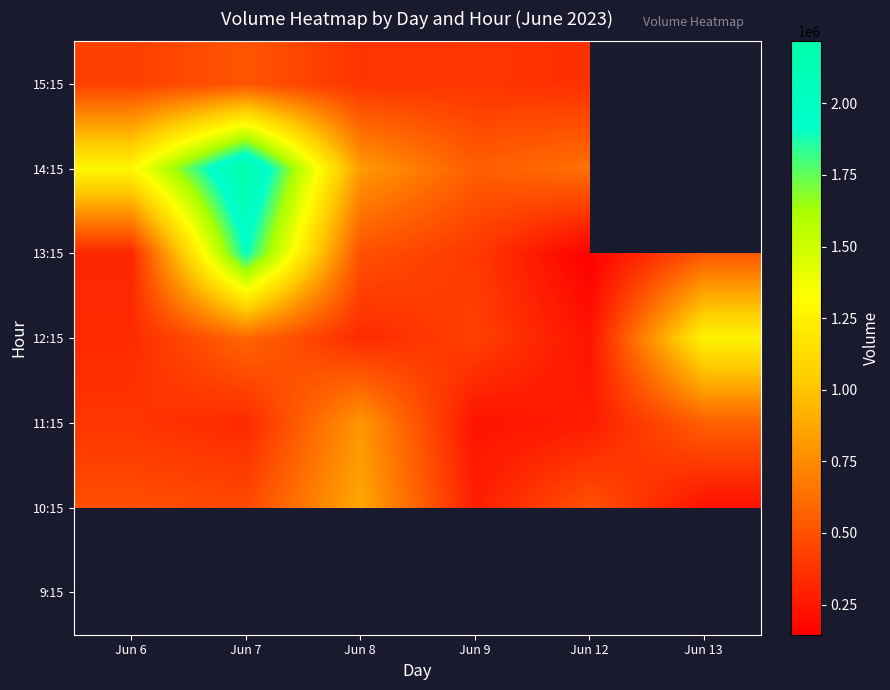

List the series in order of their overall mean, highest first.

9:15, 13:15, 10:15, 14:15, 15:15, 12:15, 11:15